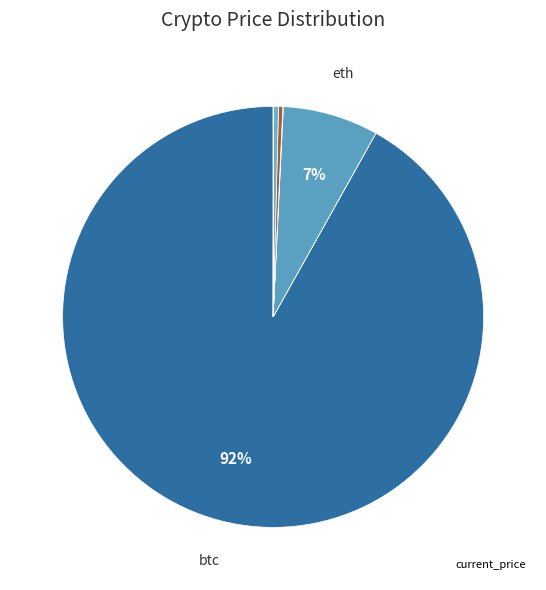

How many slices are in this pie chart?

8